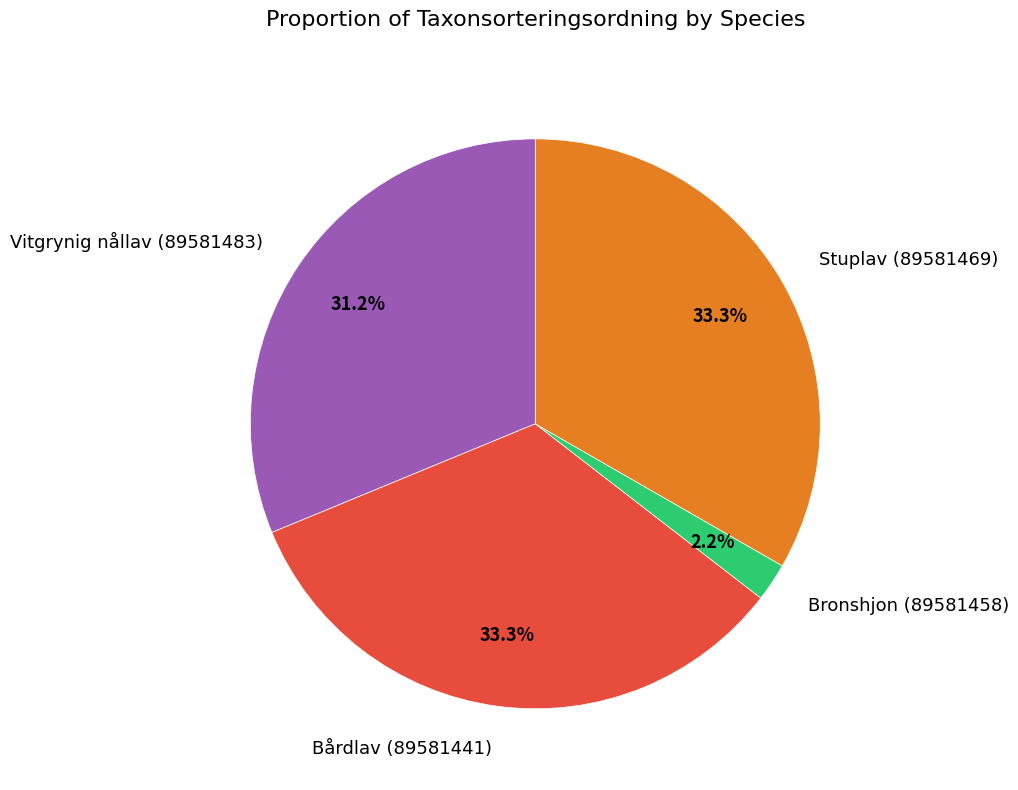

How many slices are in this pie chart?

4